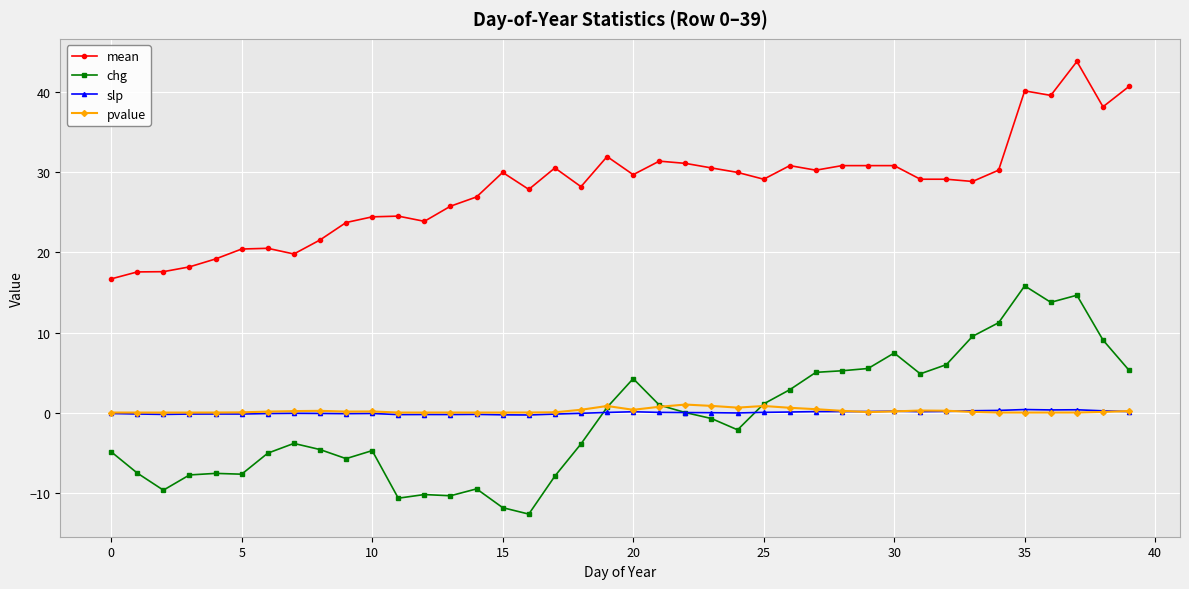

What is the value of the chg point at the 25th from the left?

-2.2